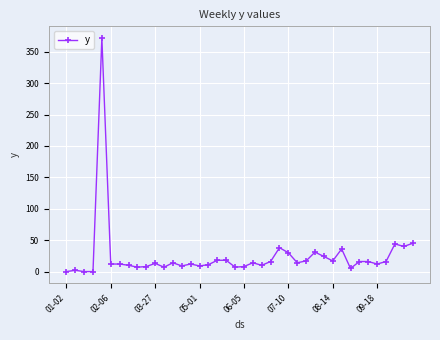

True or false: there are more than 1 points higher than both neighbors.

True